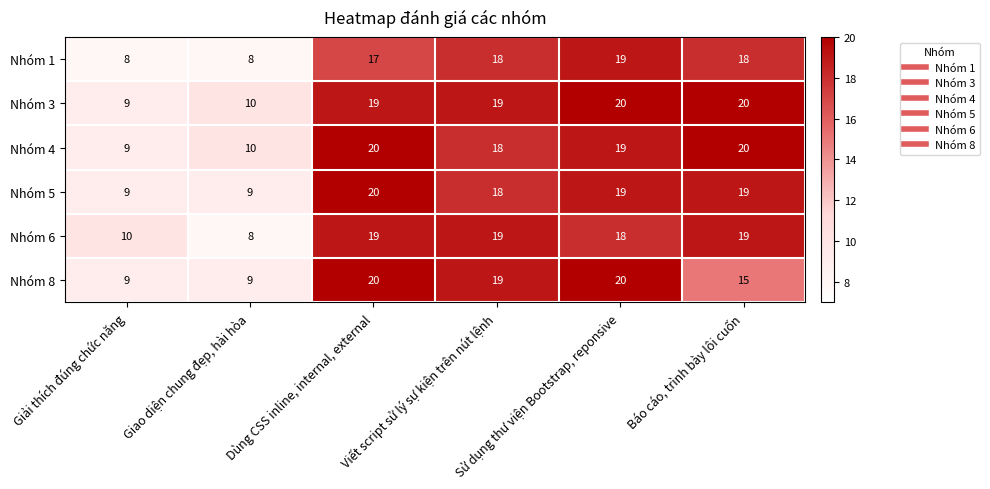

What is the difference between the highest and lowest values at Giải thích đúng chức năng?

2